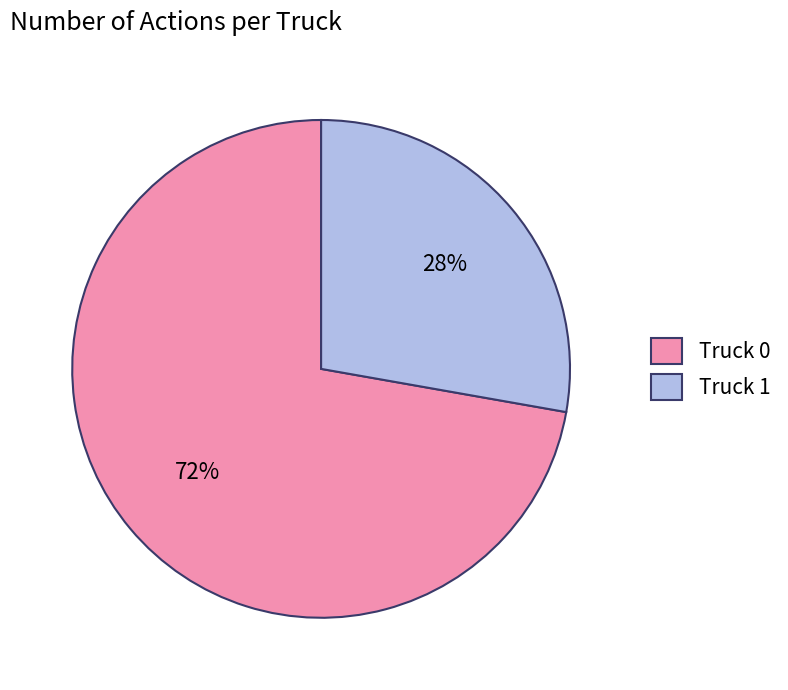

What is the ratio of the value at Truck 1 to the value at Truck 0?

0.4